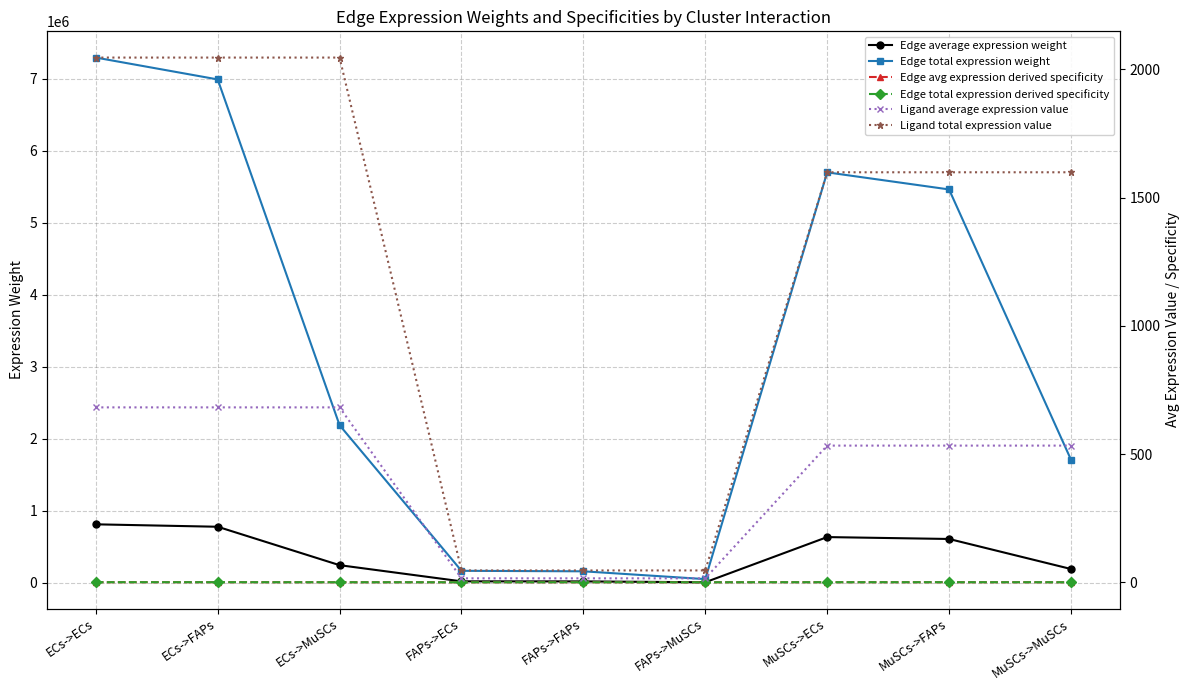

True or false: Edge total expression derived specificity has more than 0 points higher than both neighbors.

True